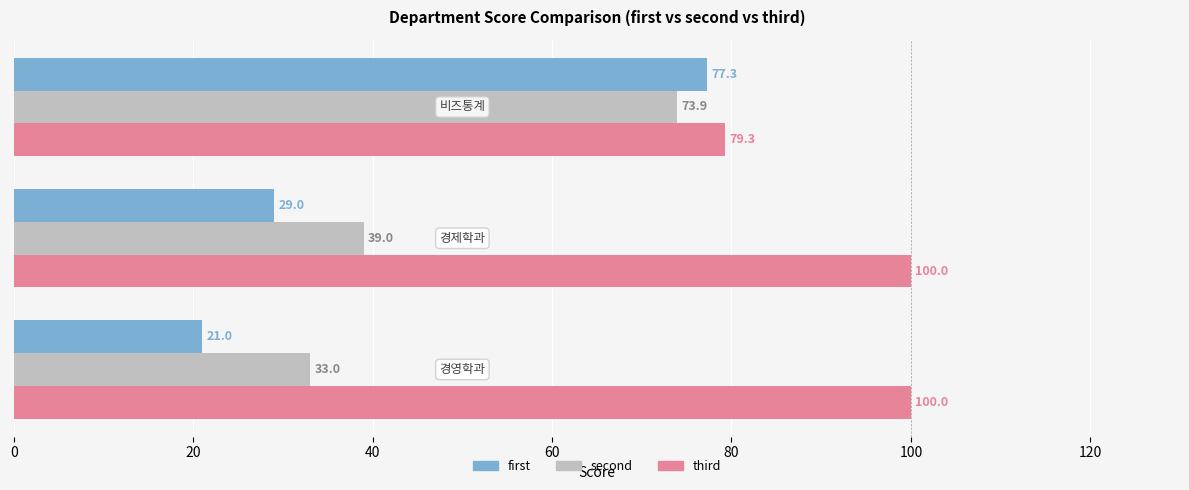

At how many categories does at least one series exceed 64?

3